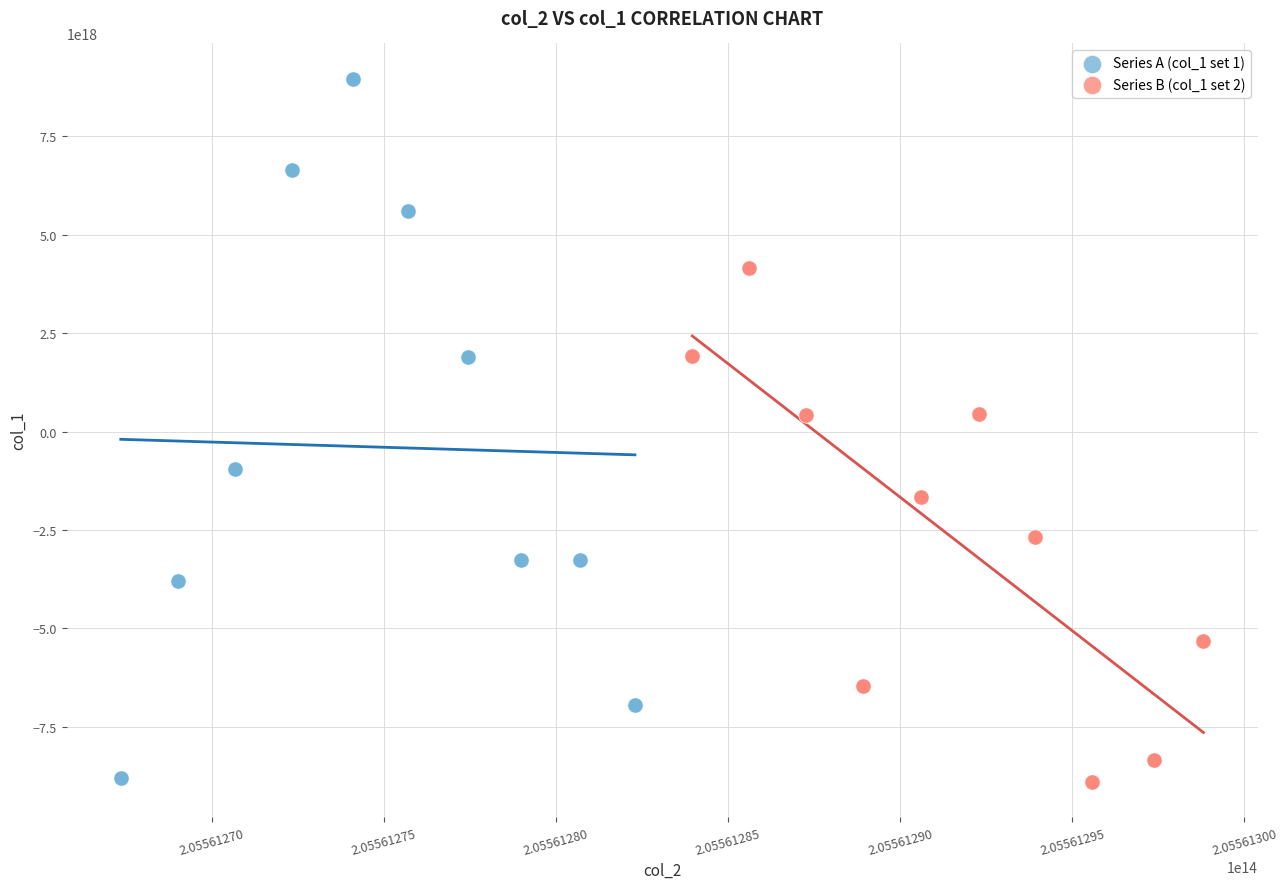

Which series reaches the maximum Y coordinate?

Series A (col_1 set 1)